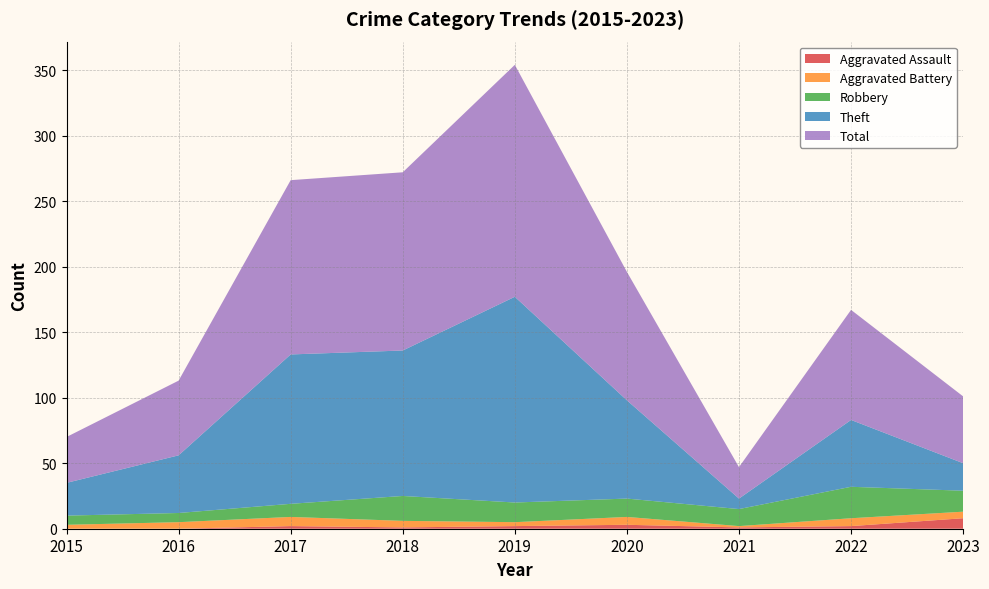

Reading left to right, list all the values displayed in this chart.

Aggravated Assault: 2015=0	2016=0	2017=2	2018=1	2019=2	2020=3	2021=1	2022=2	2023=8
Aggravated Battery: 2015=3	2016=5	2017=7	2018=5	2019=3	2020=6	2021=1	2022=6	2023=5
Robbery: 2015=7	2016=7	2017=10	2018=19	2019=15	2020=14	2021=13	2022=24	2023=16
Theft: 2015=25	2016=44	2017=114	2018=111	2019=157	2020=75	2021=8	2022=51	2023=21
Total: 2015=35	2016=57	2017=133	2018=136	2019=177	2020=98	2021=24	2022=84	2023=51